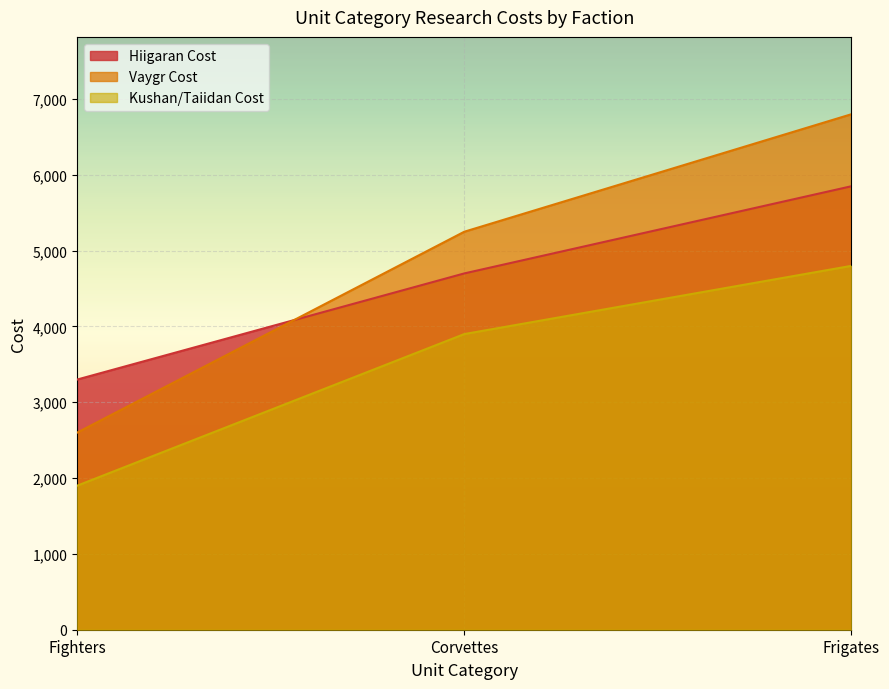

What is the label of the 2nd point from the right?

Corvettes